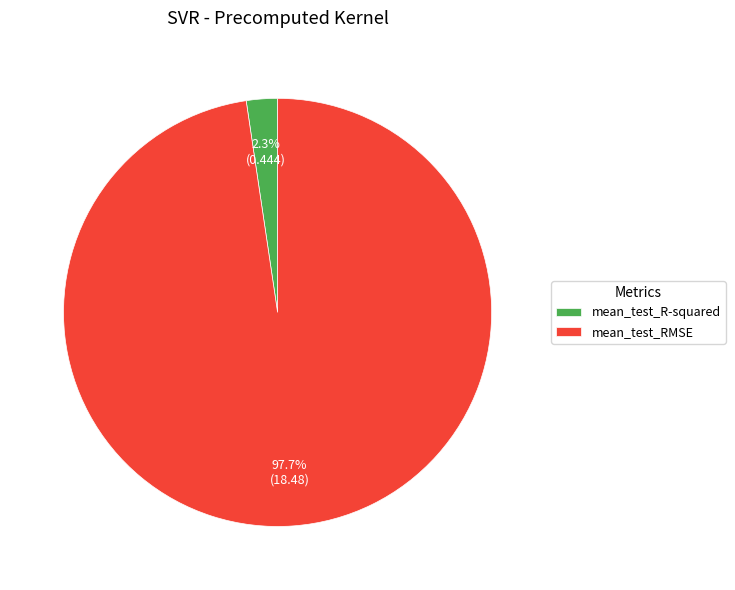

What percentage is the mean_test_R-squared slice, to the nearest percent?

2%